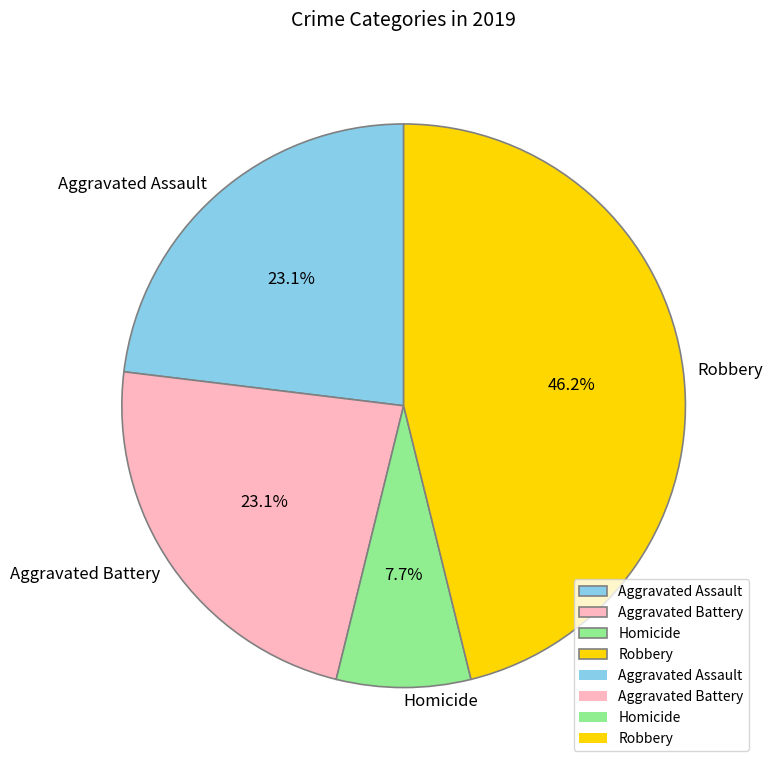

To the nearest percent, what is the difference between the Robbery and Aggravated Assault slice percentages?

23%